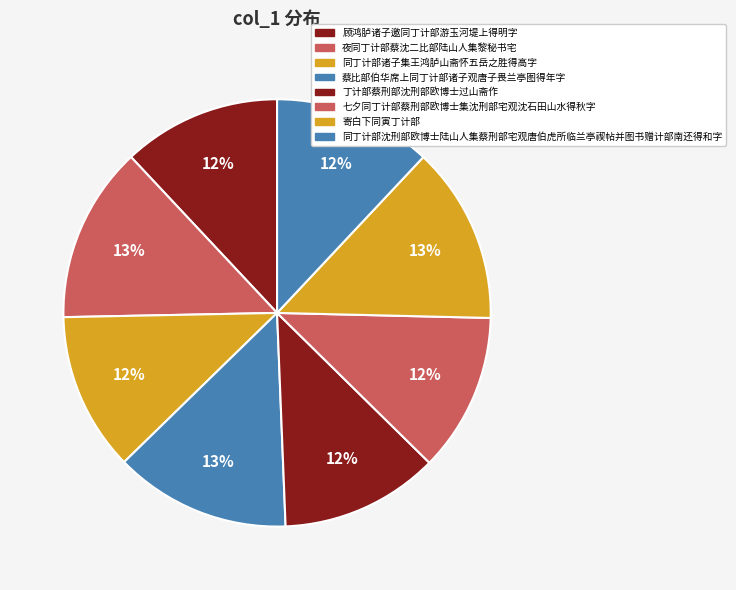

Which has a higher value, 同丁计部沈刑部欧博士陆山人集蔡刑部宅观唐伯虎所临兰亭禊帖并图书赠计部南还得和字 or 七夕同丁计部蔡刑部欧博士集沈刑部宅观沈石田山水得秋字?

同丁计部沈刑部欧博士陆山人集蔡刑部宅观唐伯虎所临兰亭禊帖并图书赠计部南还得和字